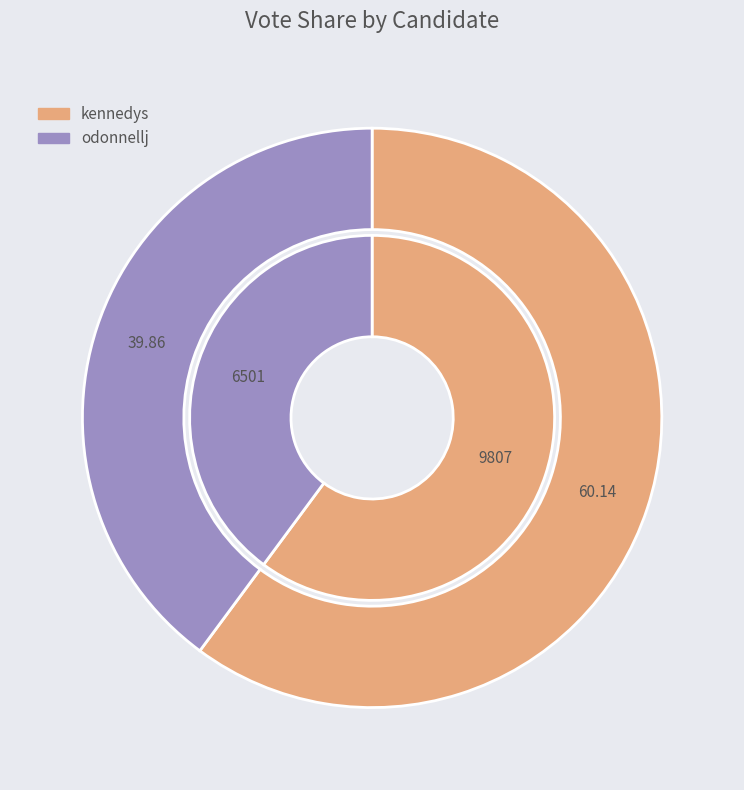

How much of the chart is everything except odonnellj?

60.1%